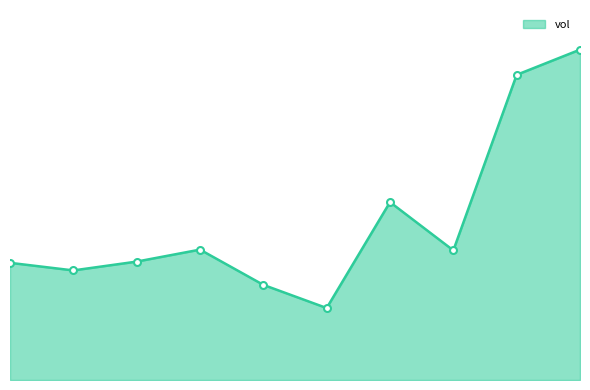

List the labels in order of value, largest first.

2020-02-25, 2020-02-24, 2020-02-20, 2020-02-17, 2020-02-21, 2020-02-14, 2020-02-12, 2020-02-13, 2020-02-18, 2020-02-19